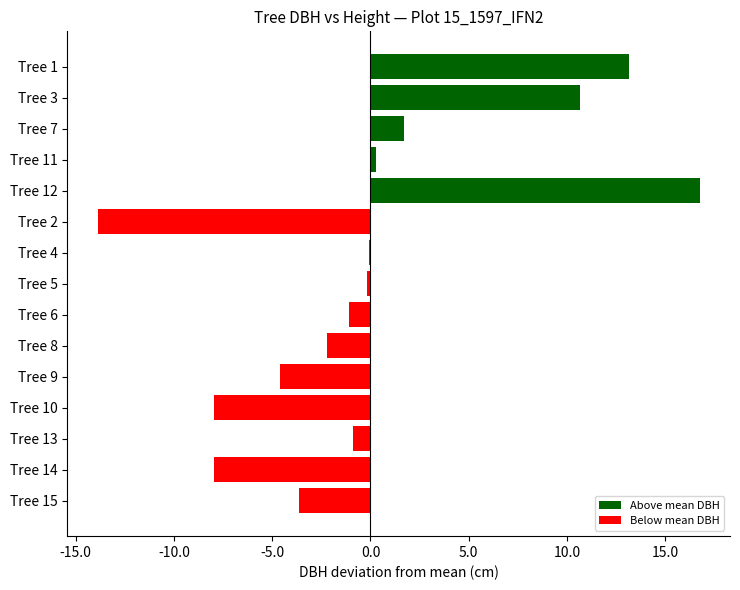

Are the bars grouped side by side (vs. stacked)?

Yes